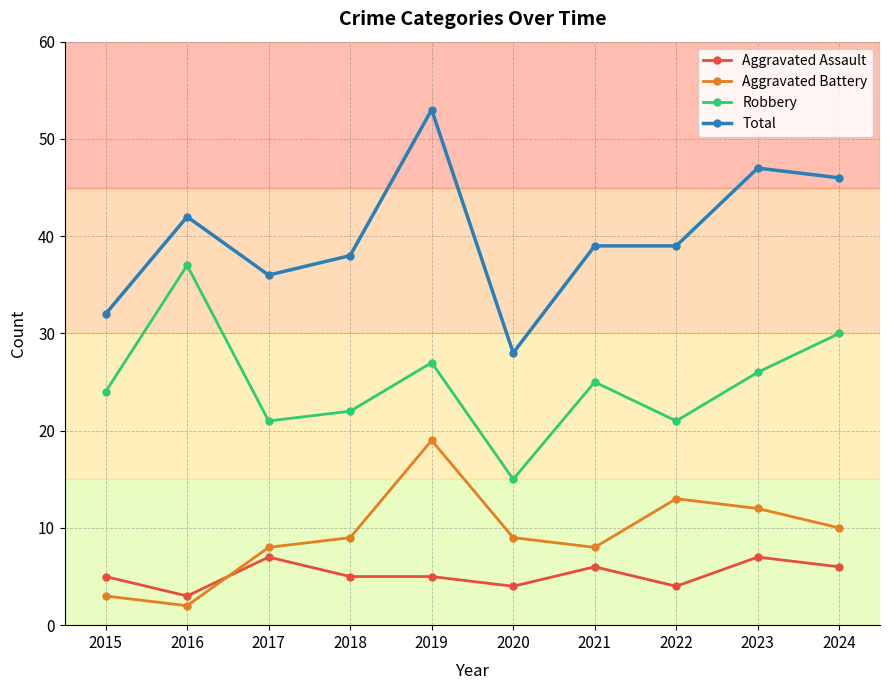

Reading right to left, list all the values displayed in this chart.

Aggravated Assault: 2024=6	2023=7	2022=4	2021=6	2020=4	2019=5	2018=5	2017=7	2016=3	2015=5
Aggravated Battery: 2024=10	2023=12	2022=13	2021=8	2020=9	2019=19	2018=9	2017=8	2016=2	2015=3
Robbery: 2024=30	2023=26	2022=21	2021=25	2020=15	2019=27	2018=22	2017=21	2016=37	2015=24
Total: 2024=46	2023=47	2022=39	2021=39	2020=28	2019=53	2018=38	2017=36	2016=42	2015=32